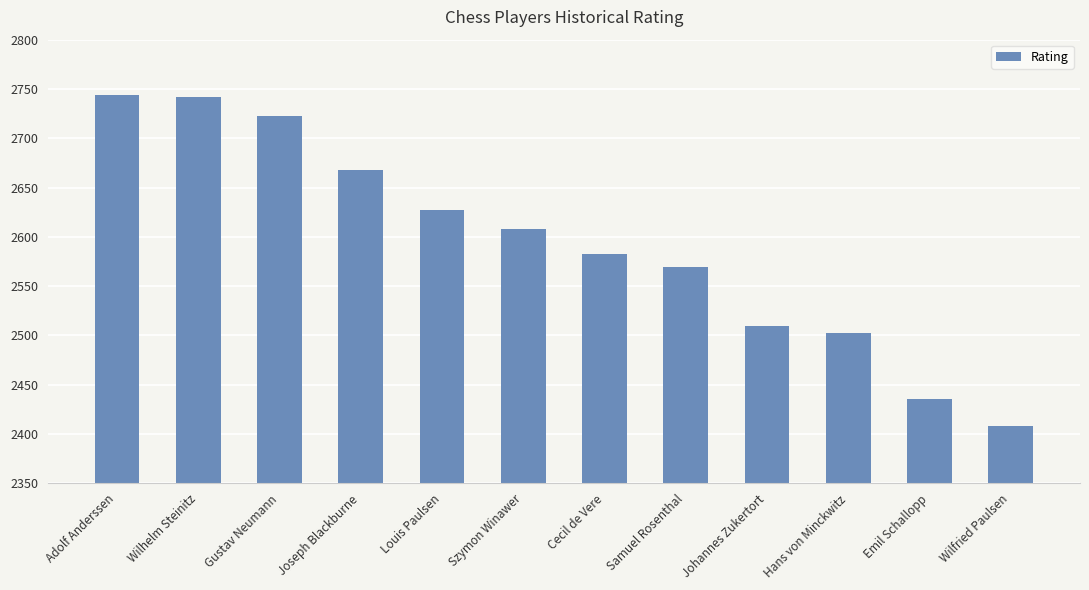

True or false: the data shows 2510 at Johannes Zukertort.

True